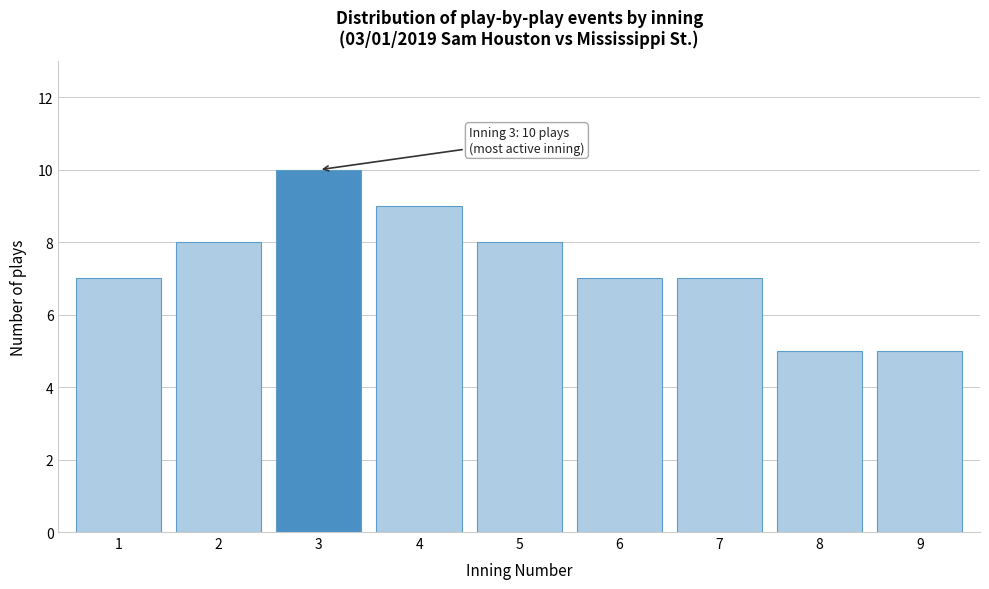

Reading right to left, transcribe all the data shown in this chart.

9=5	8=5	7=7	6=7	5=8	4=9	3=10	2=8	1=7